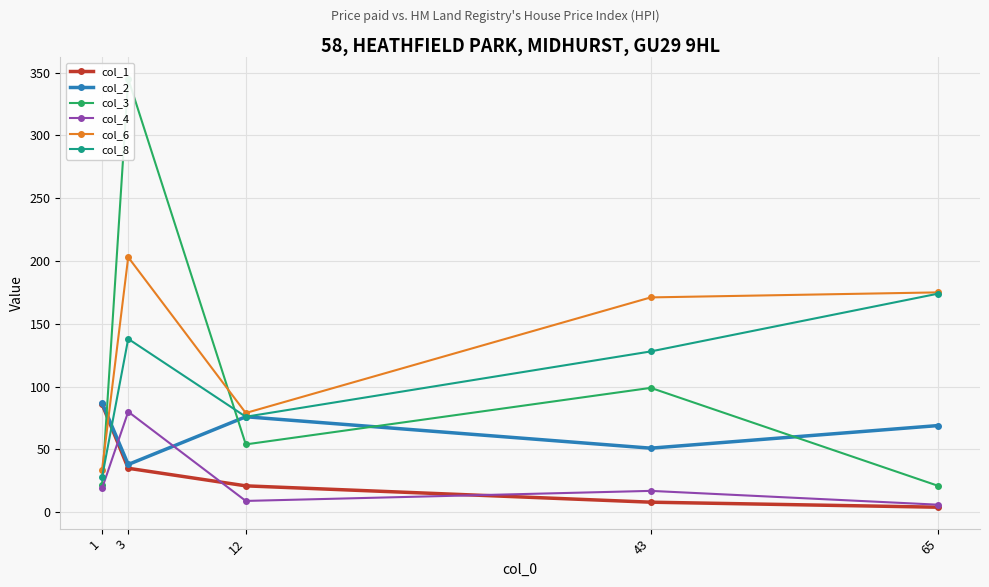

What is the maximum value for col_8?

174